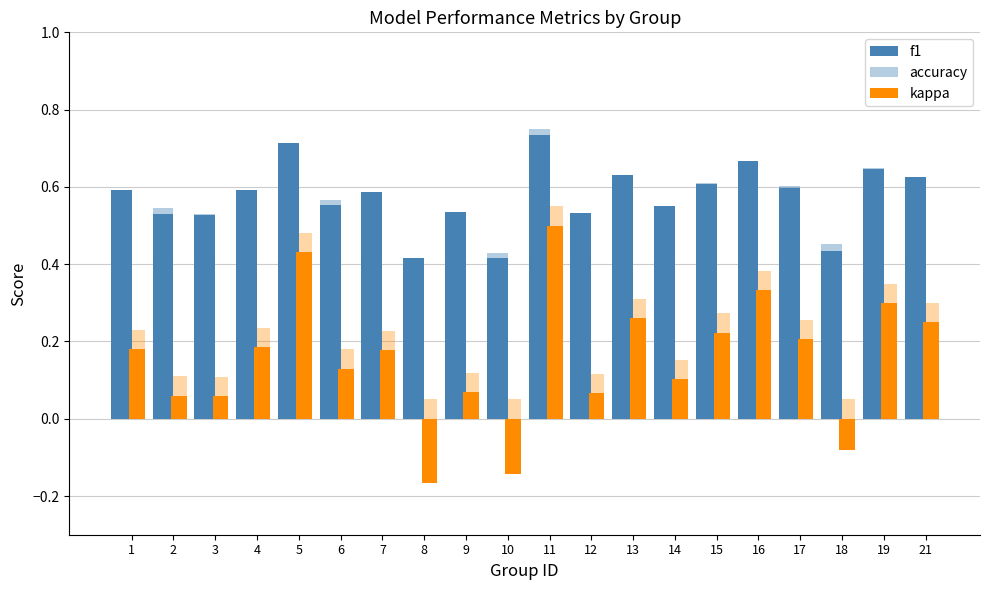

Reading left to right, list all the values displayed in this chart.

f1: 1=0.6	2=0.5	3=0.5	4=0.6	5=0.7	6=0.6	7=0.6	8=0.4	9=0.5	10=0.4	11=0.7	12=0.5	13=0.6	14=0.5	15=0.6	16=0.7	17=0.6	18=0.4	19=0.6	21=0.6
accuracy: 1=0.6	2=0.5	3=0.5	4=0.6	5=0.7	6=0.6	7=0.6	8=0.4	9=0.5	10=0.4	11=0.8	12=0.5	13=0.6	14=0.6	15=0.6	16=0.7	17=0.6	18=0.5	19=0.7	21=0.6
kappa: 1=0.2	2=0.1	3=0.1	4=0.2	5=0.4	6=0.1	7=0.2	8=-0.2	9=0.1	10=-0.1	11=0.5	12=0.1	13=0.3	14=0.1	15=0.2	16=0.3	17=0.2	18=-0.1	19=0.3	21=0.2